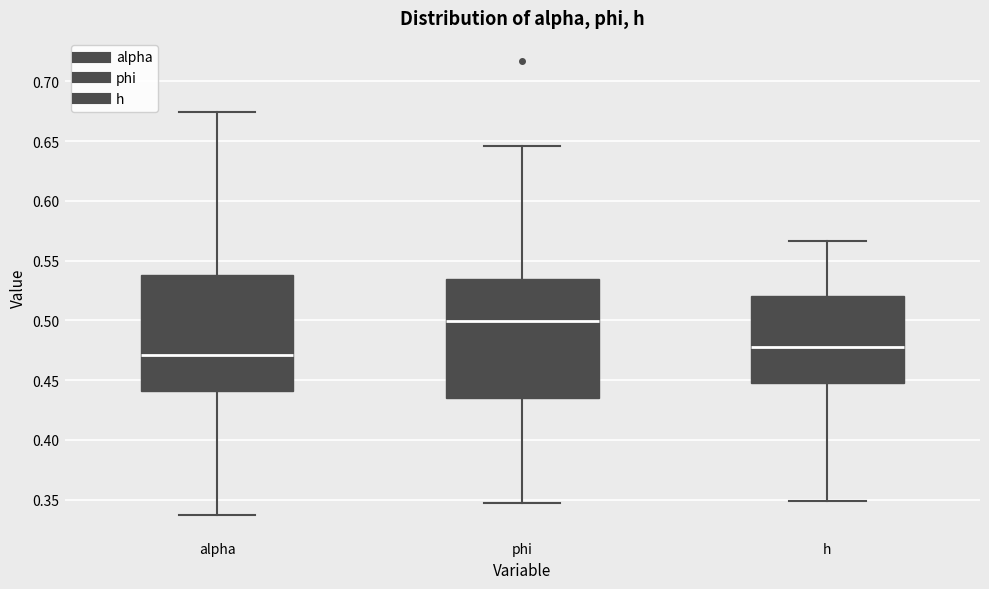

Reading left to right, transcribe this box plot: for each box, give where its median line is, the range the box spans, and where its two whiskers end, as read against the y-axis. The values are not printed on the chart, so give them approximately, as read against the axis.

alpha: median 0.470, box 0.440 to 0.540, whiskers 0.335 to 0.675
phi: median 0.500, box 0.435 to 0.535, whiskers 0.345 to 0.645
h: median 0.480, box 0.450 to 0.520, whiskers 0.350 to 0.565